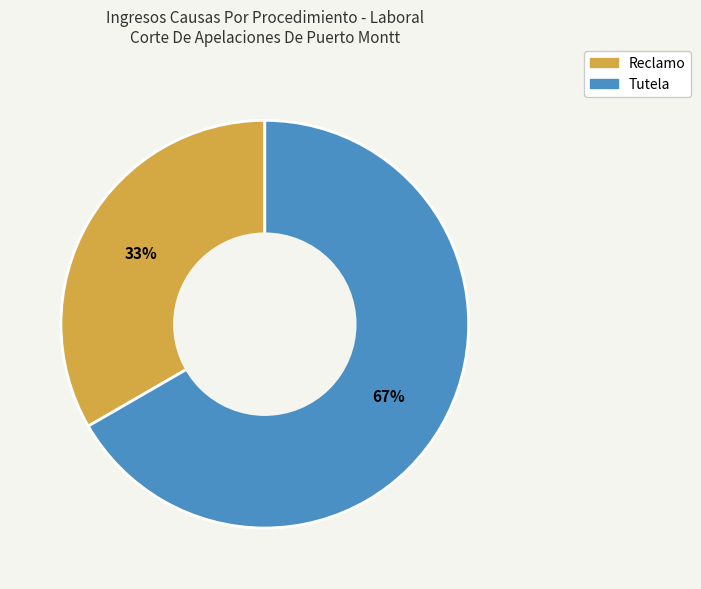

Is there a majority slice in this chart?

Yes